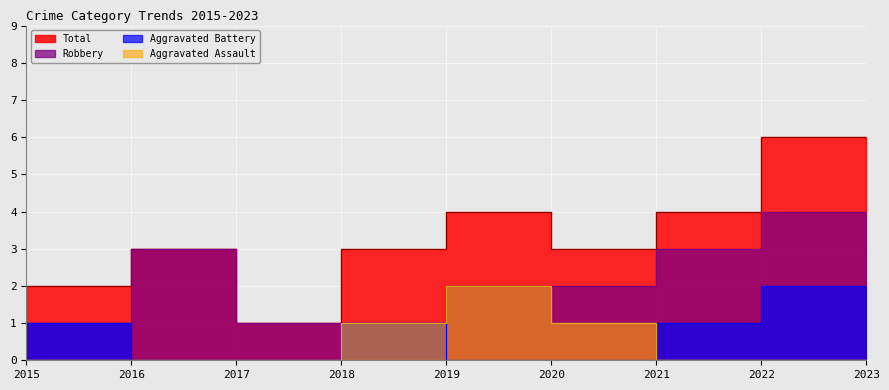

How many series are shown in this chart?

4